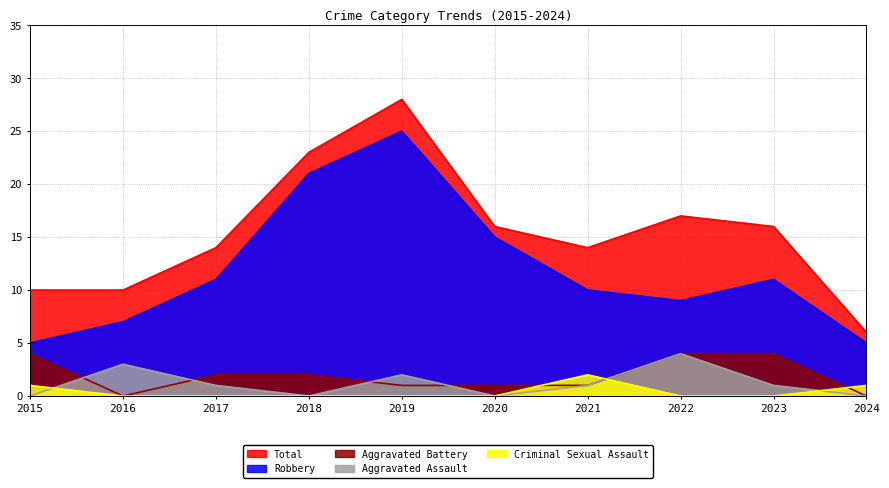

What is the sum of all Robbery values?

119